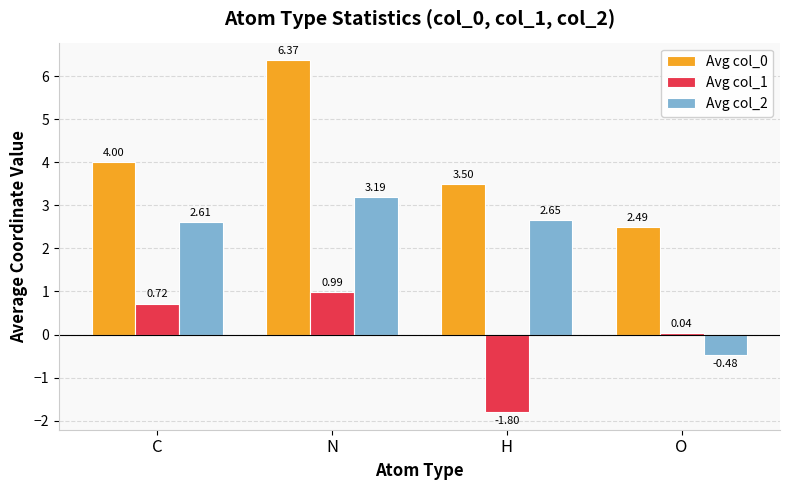

List the labels in order of Avg col_2 value, largest first.

N, H, C, O